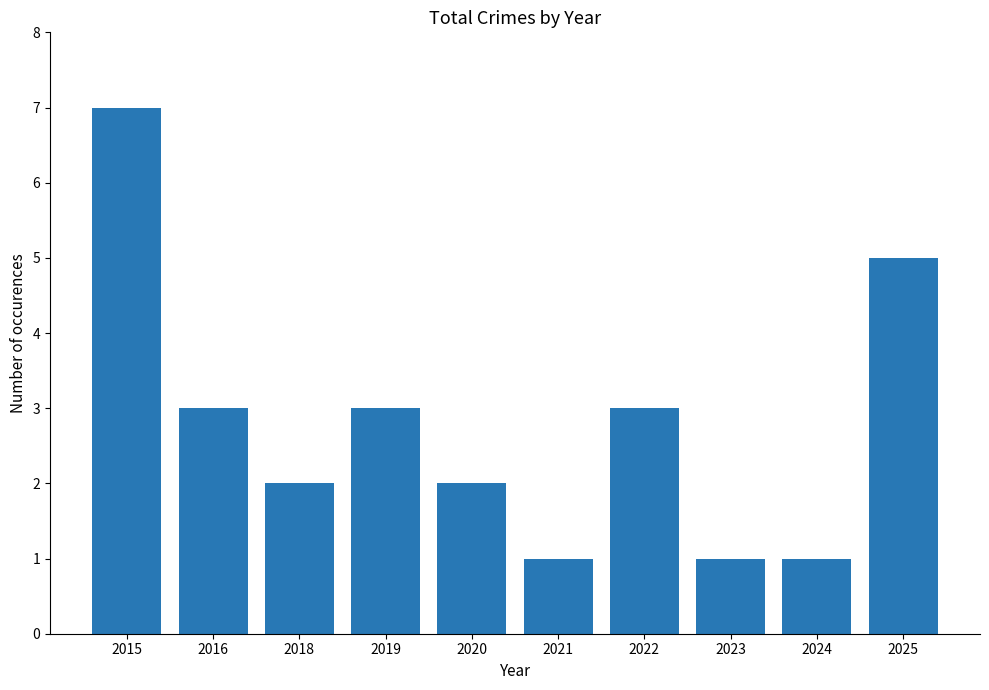

Which label corresponds to the largest value in the chart?

2015